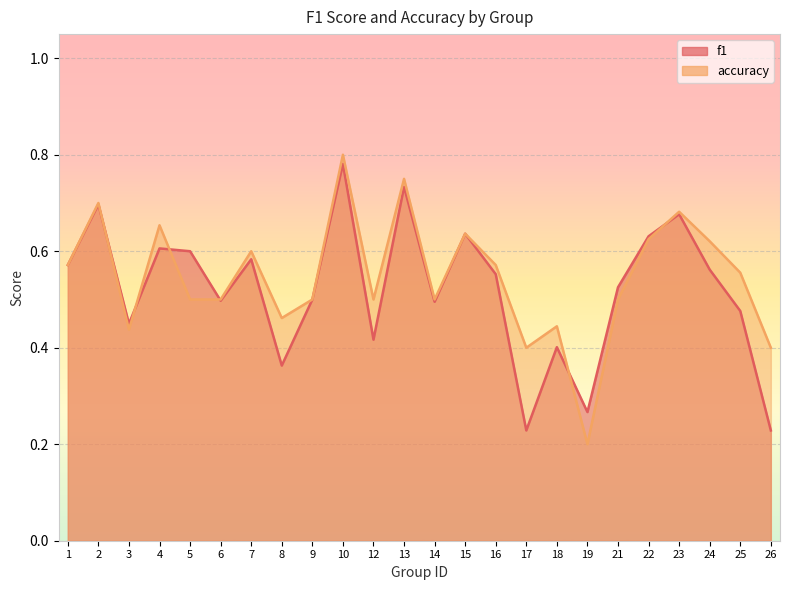

What is the difference between the maximum and second lowest values in the f1 series?

0.6